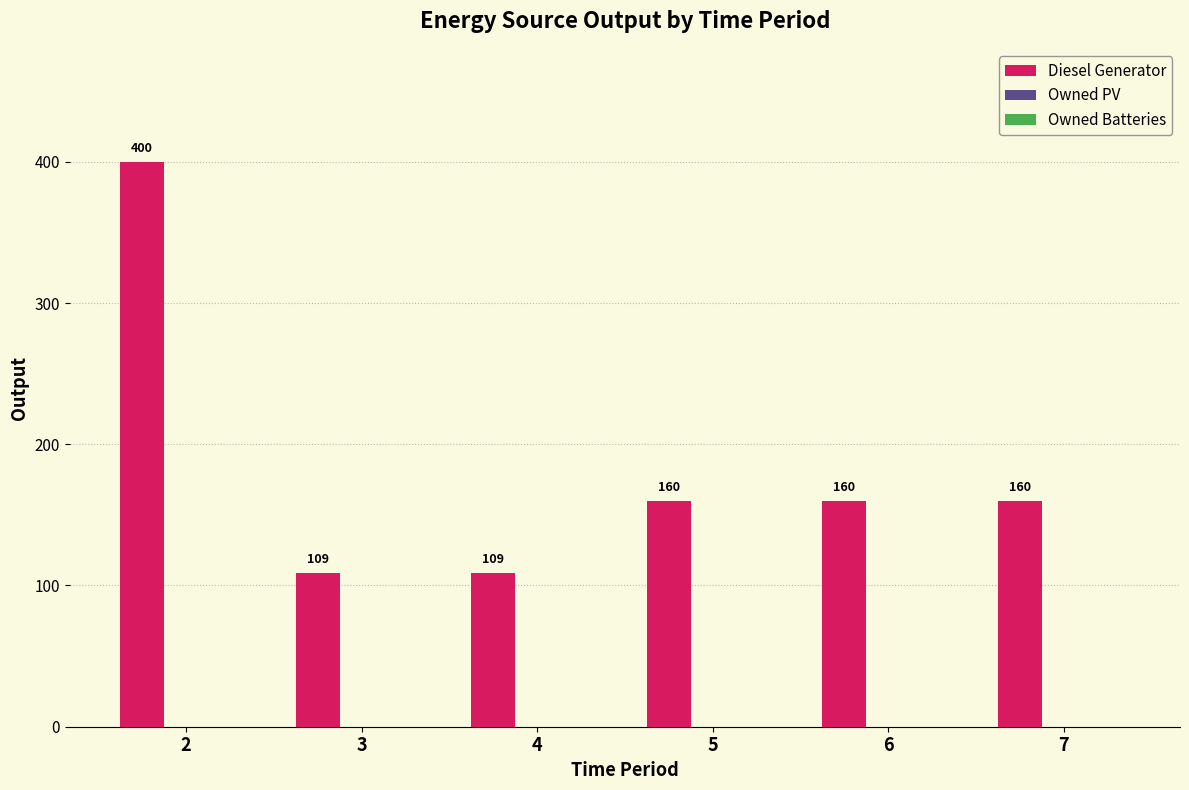

What is the maximum value shown in the chart?

400